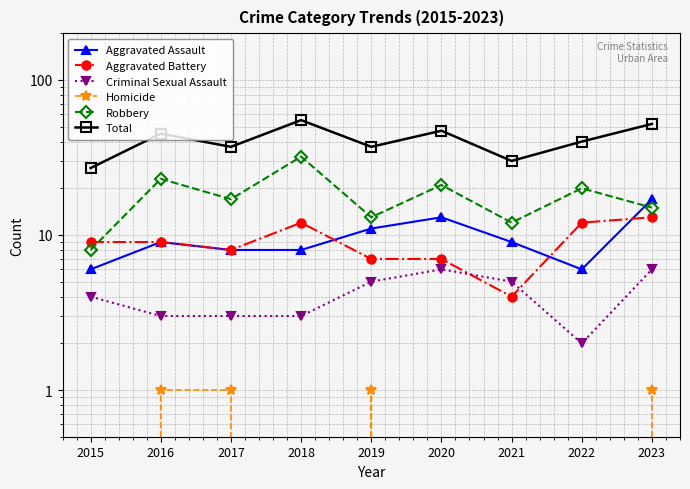

What is the value of the Criminal Sexual Assault point at the 7th from the left?

5